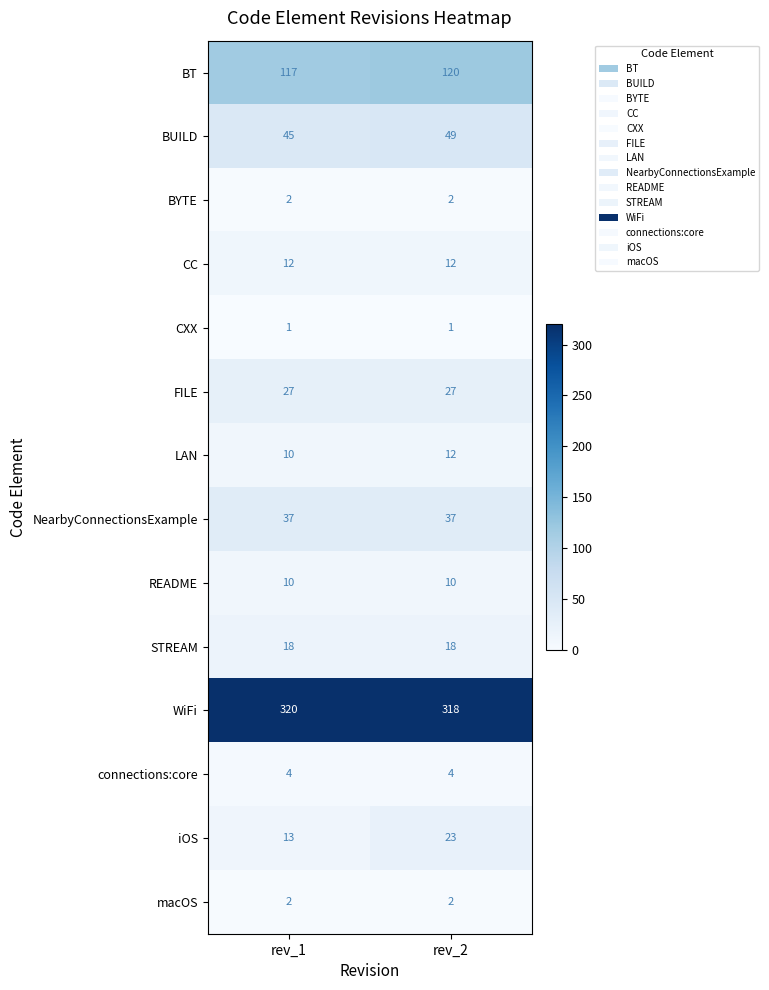

What is the spread (max minus min) of values at rev_1?

319